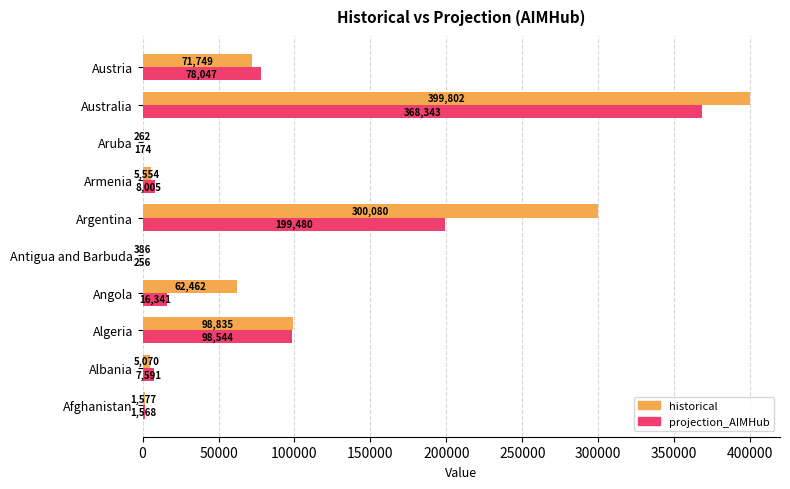

What is the sum of the historical values at Australia and Angola?

462264.0